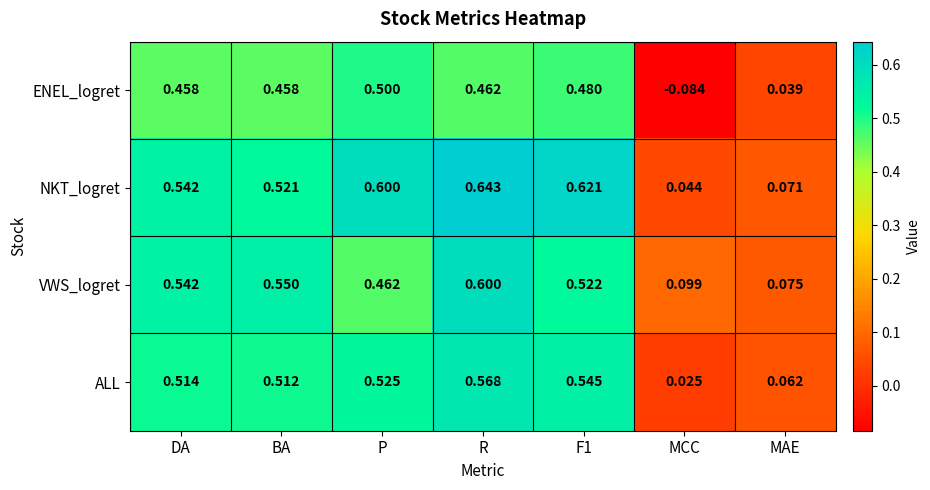

Rank the series by their maximum value, from lowest to highest.

ENEL_logret, ALL, VWS_logret, NKT_logret